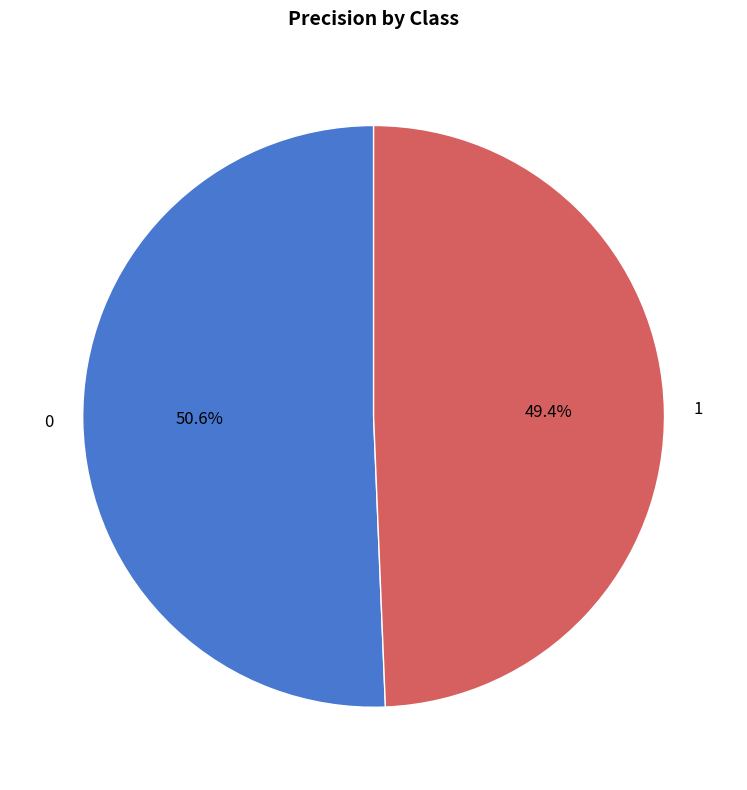

What percentage is NOT represented by 0?

49.4%